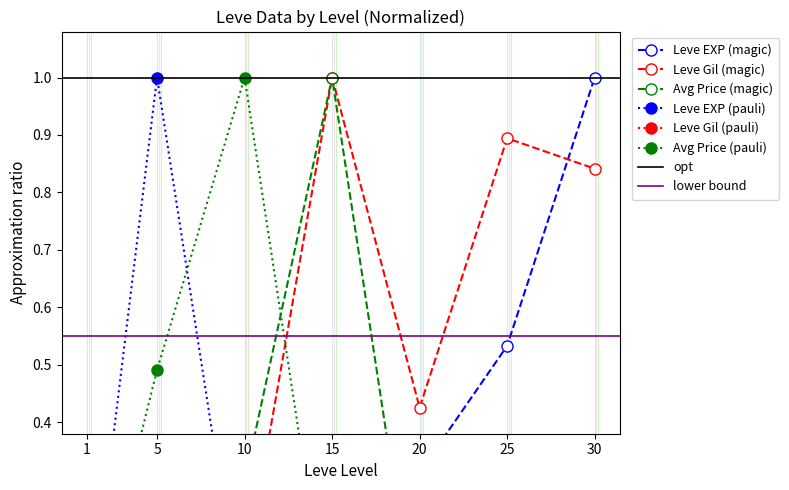

Which has a higher value, 1 or 10?

10